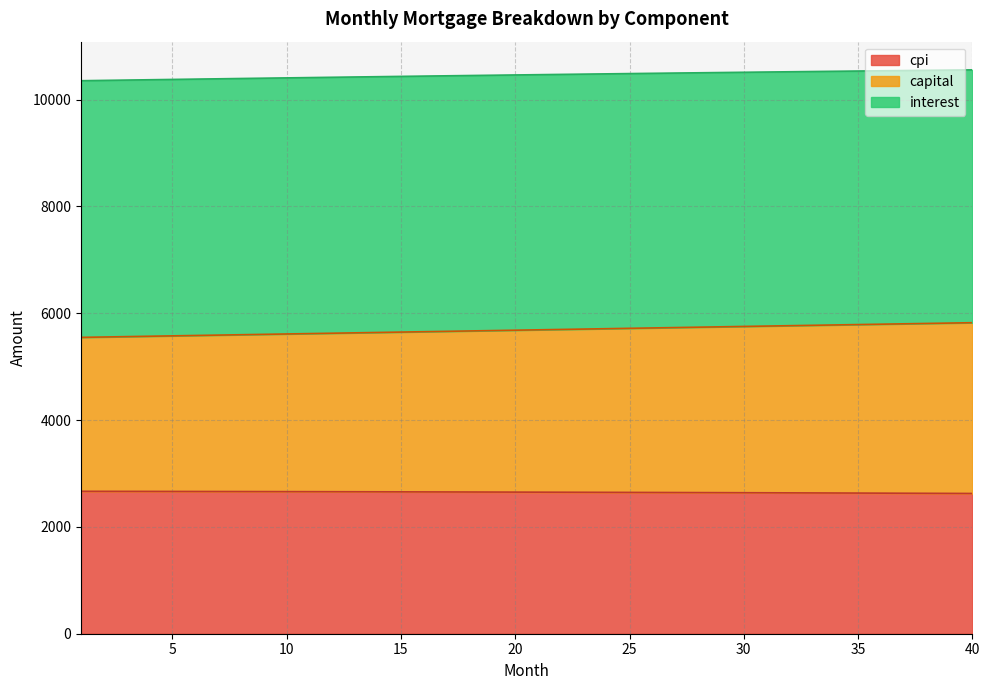

What is the difference between the maximum and minimum values in the cpi series?

40.6